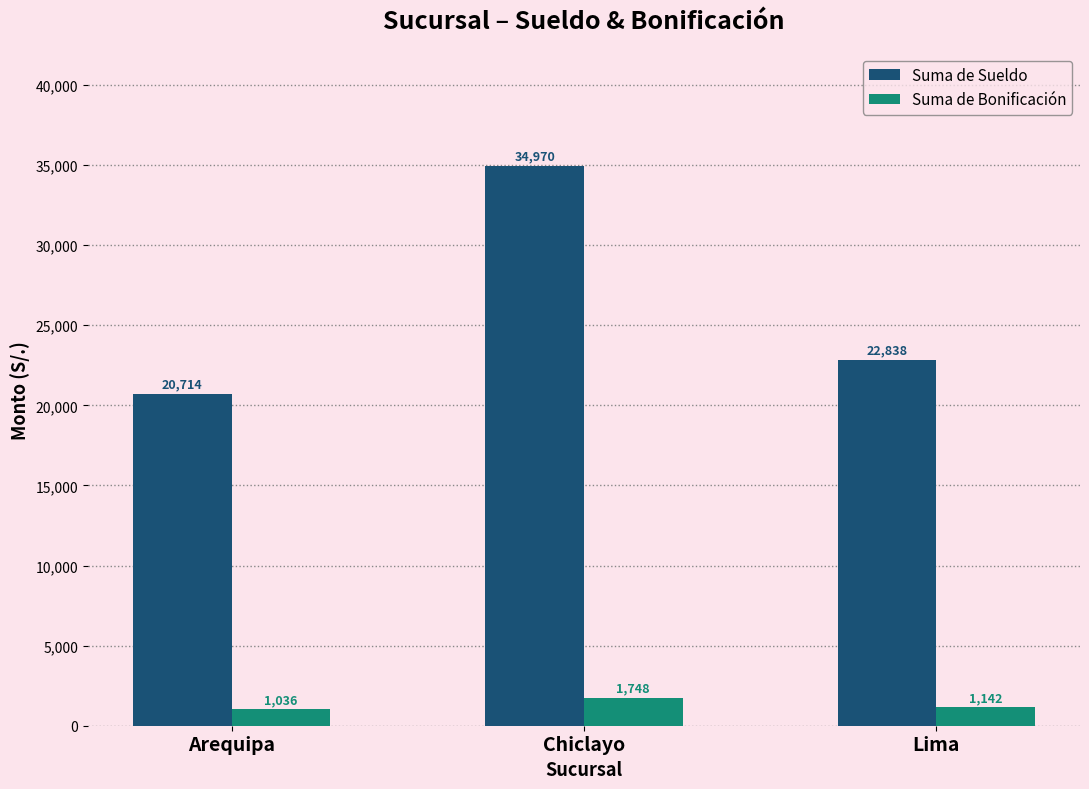

What is the average value of the Suma de Bonificación series?

1308.7